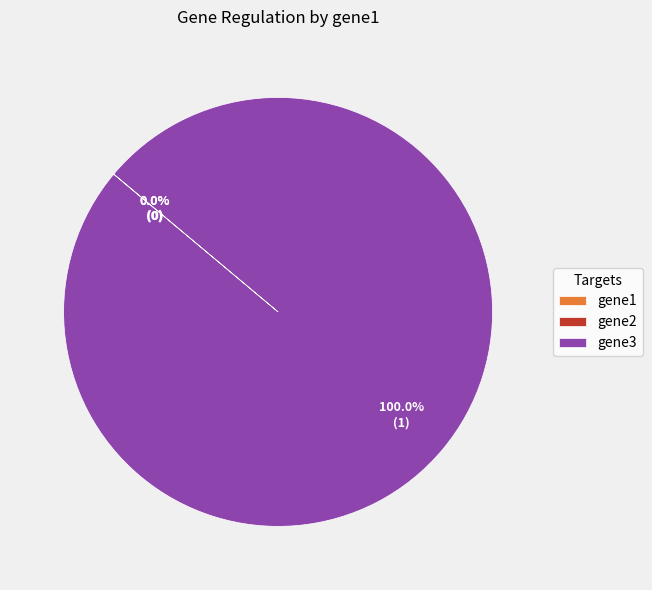

To the nearest percent, what percentage of the pie is gene3?

100%